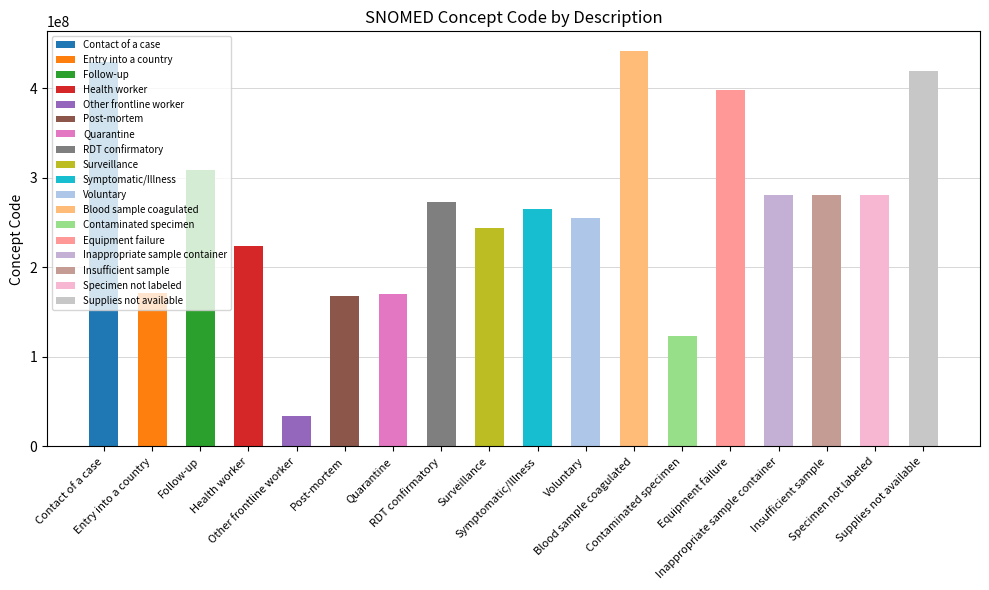

What position from the left is Entry into a country?

2